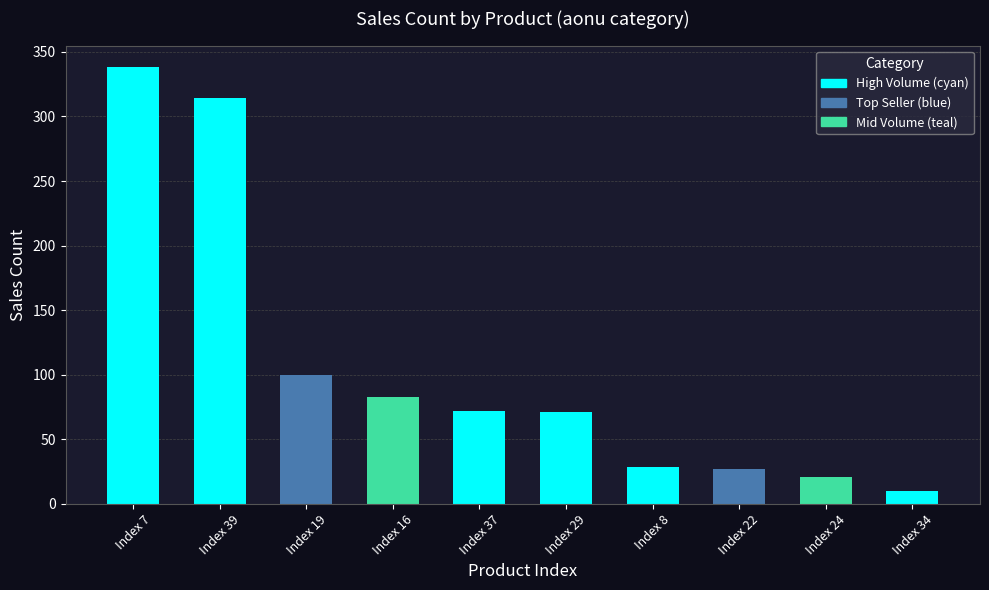

How many categories are shown in the chart?

10